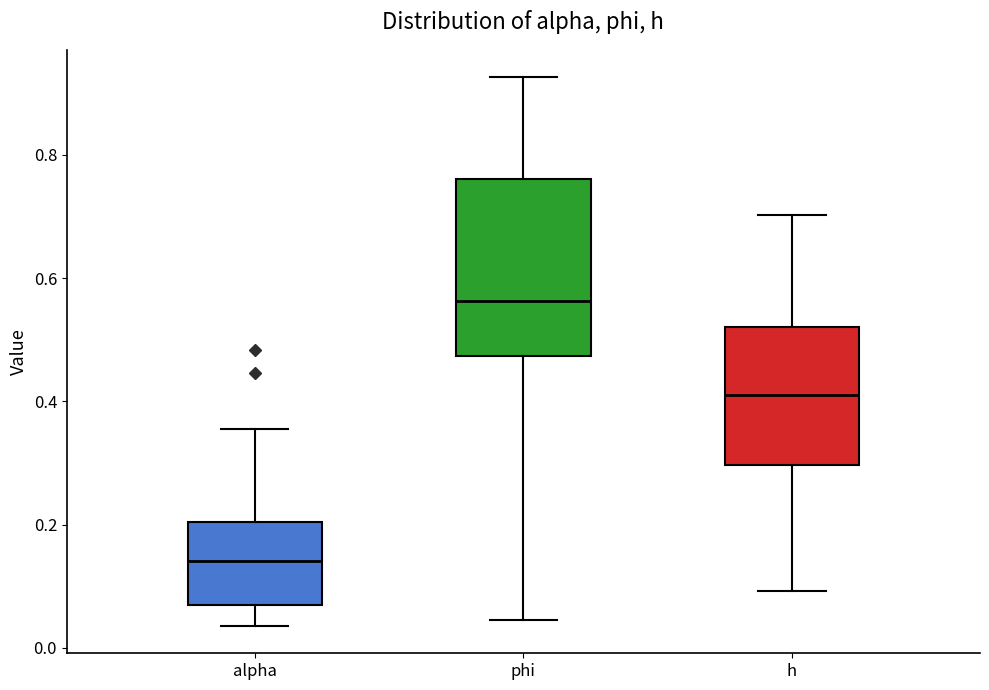

Which box's median line is the lowest?

alpha